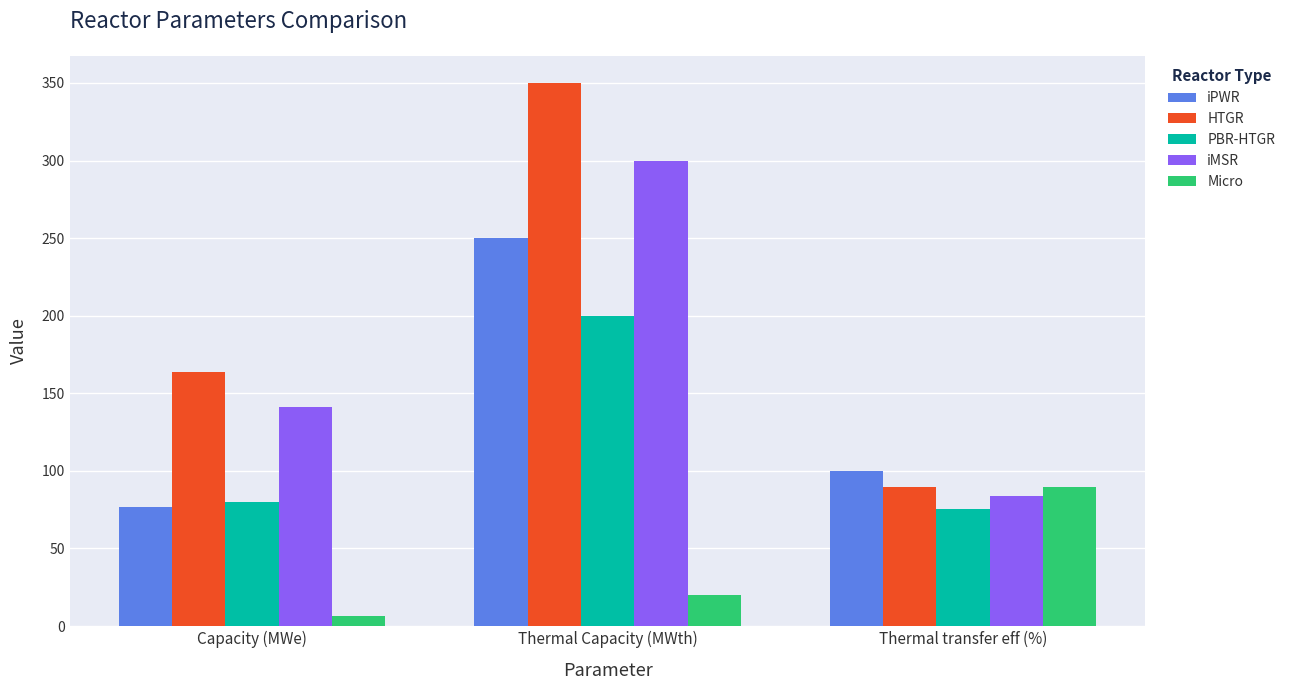

Reading left to right, transcribe all the data shown in this chart.

iPWR: 77.0	250.0	100.0
HTGR: 164.0	350.0	89.7
PBR-HTGR: 80.0	200.0	75.1
iMSR: 141.0	300.0	83.6
Micro: 6.7	20.0	89.7